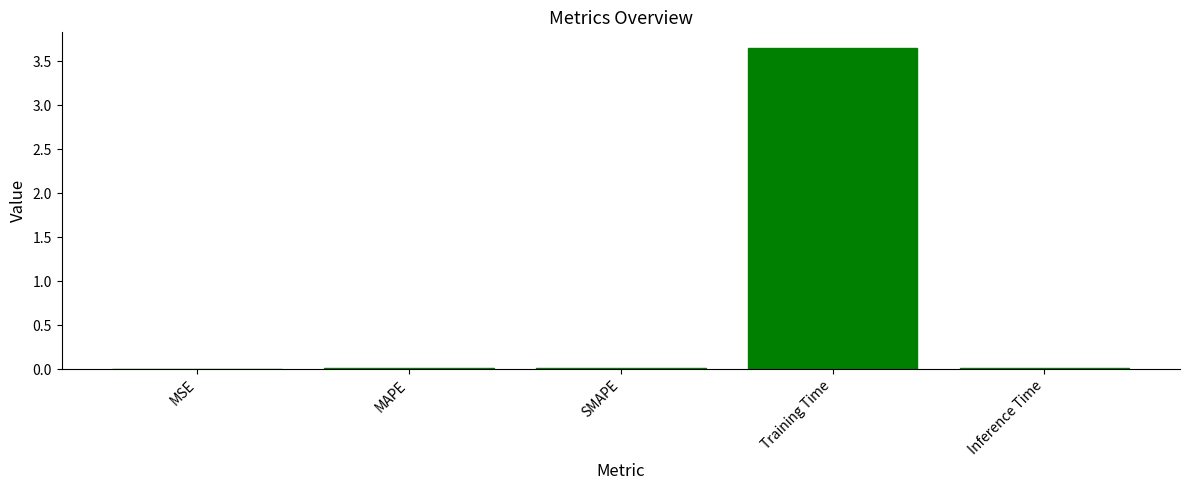

The value at Training Time is 5.0. True or false?

False